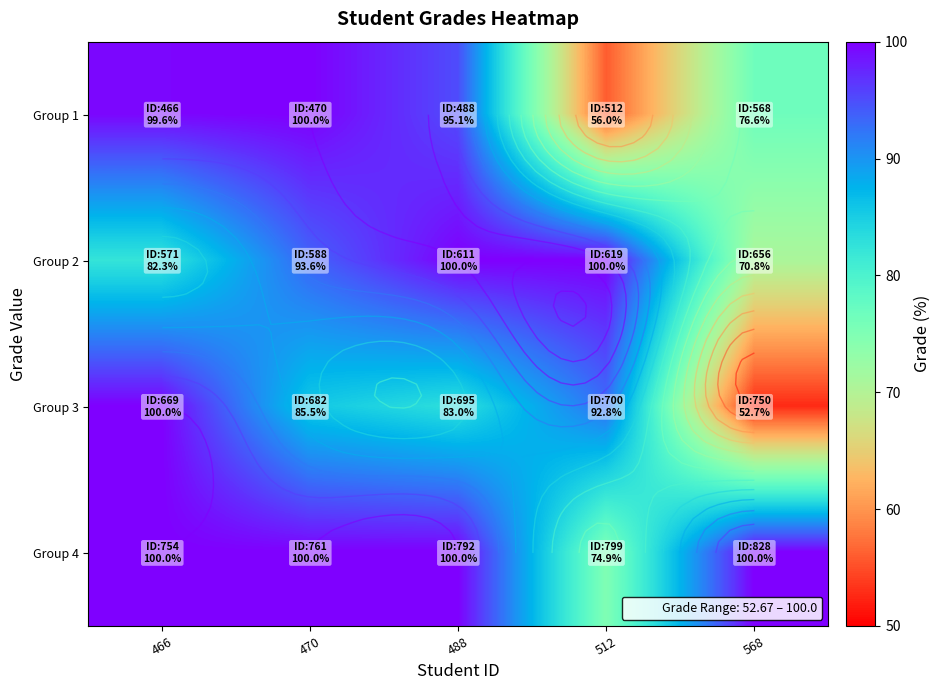

At how many categories does at least one series exceed 56?

5